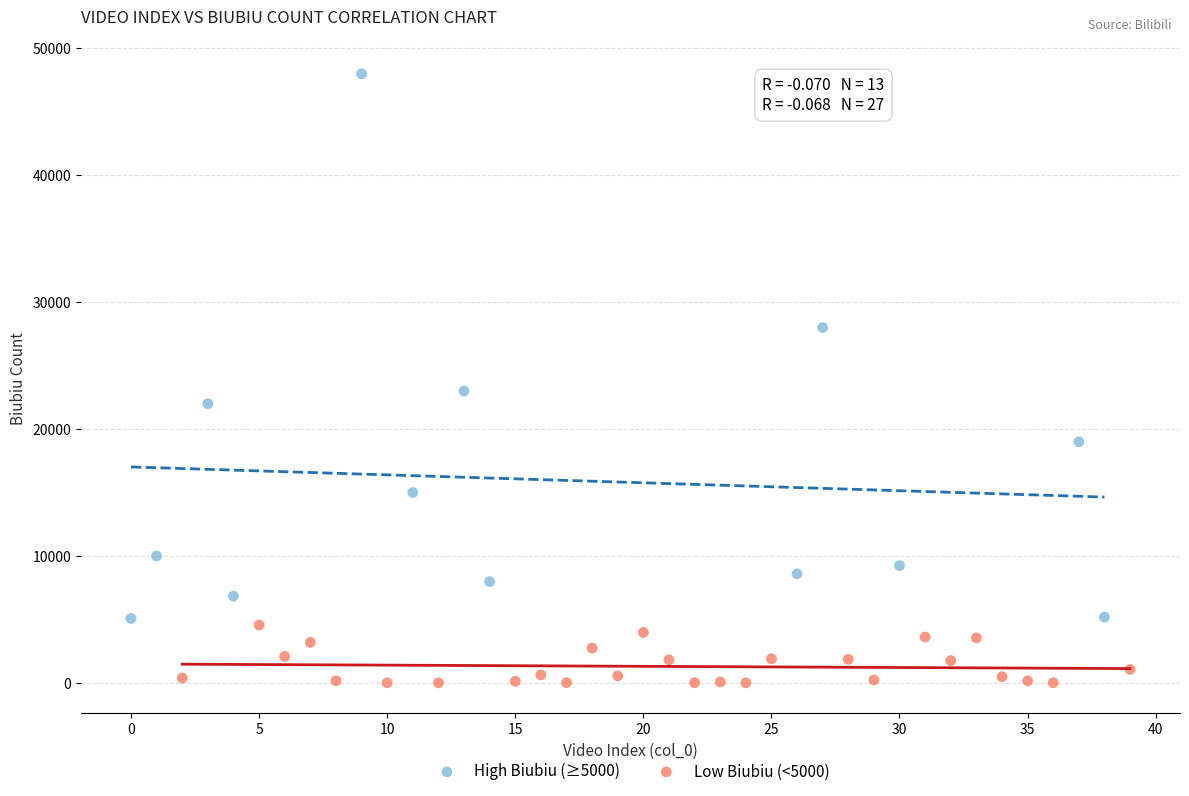

Which series reaches the maximum Y coordinate?

High Biubiu (≥5000)